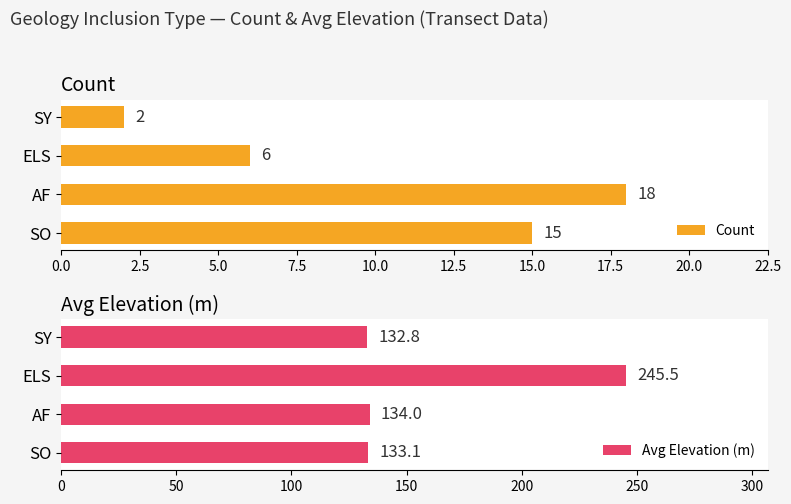

Does the chart contain any negative values?

No